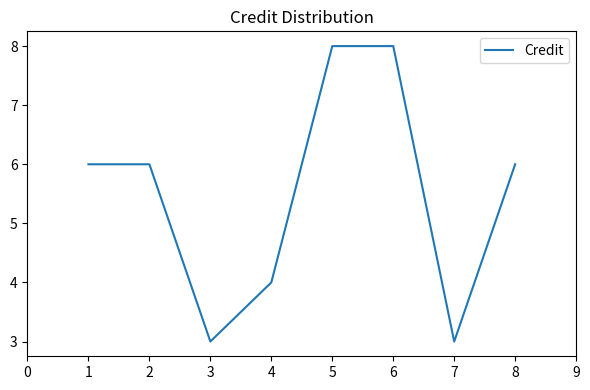

What is the change in value from 4 to 6?

+4